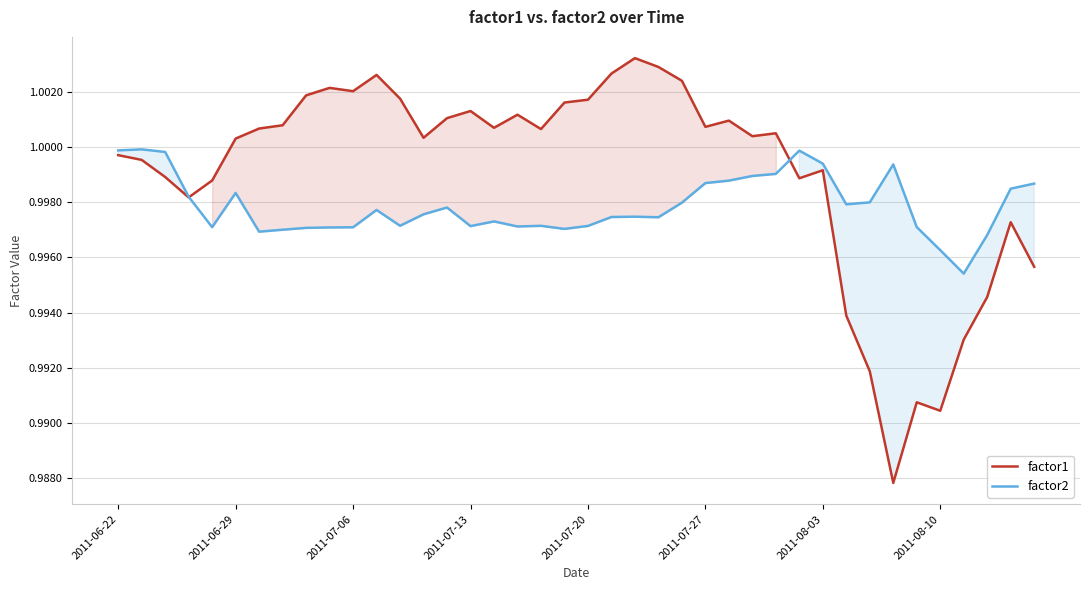

What position from the right is 37?

3